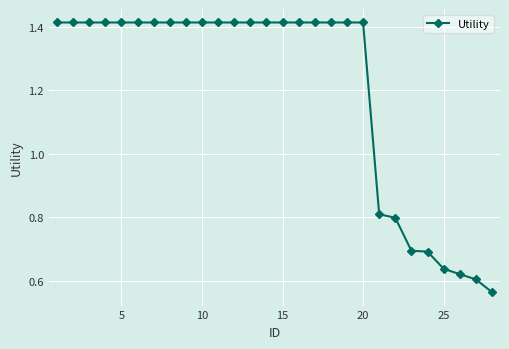

What is the sum of all values?

33.7